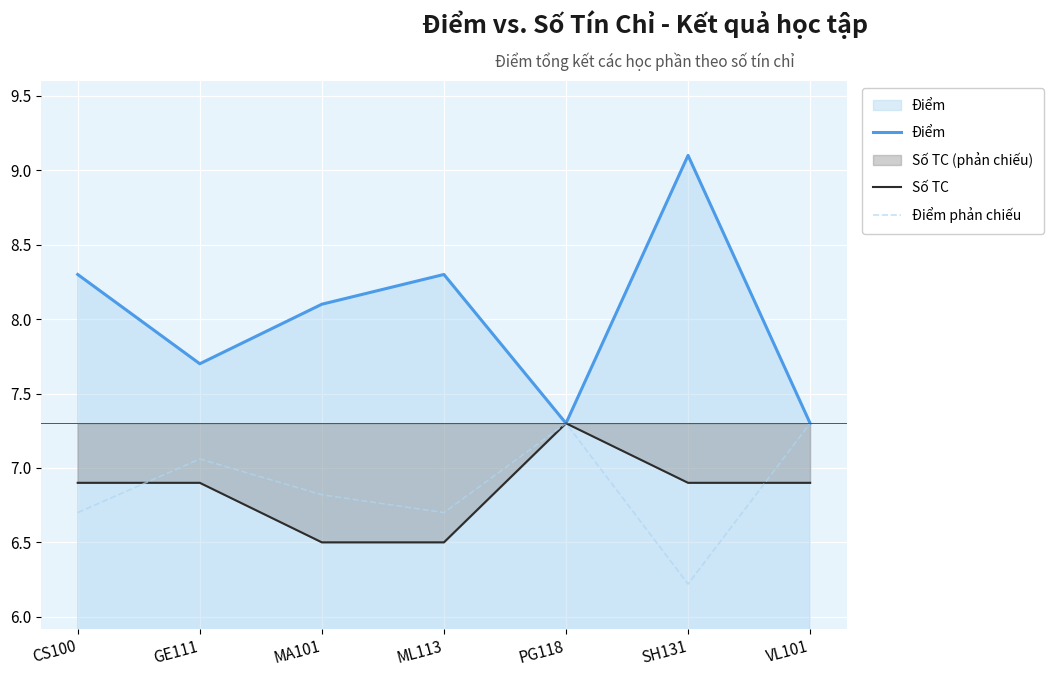

What is the label of the 2nd point from the right?

SH131